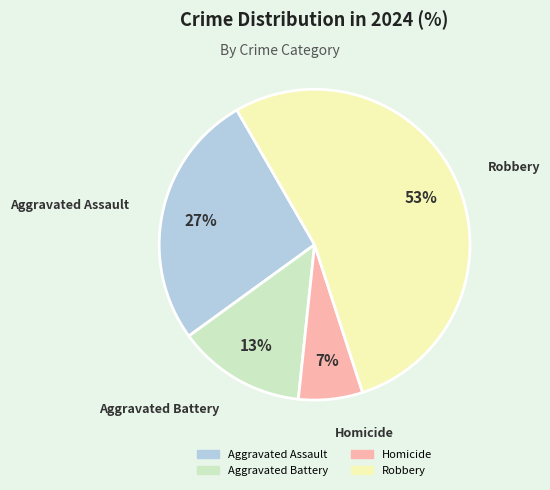

Approximately how many times larger is the value at Homicide compared to Aggravated Battery?

0.5